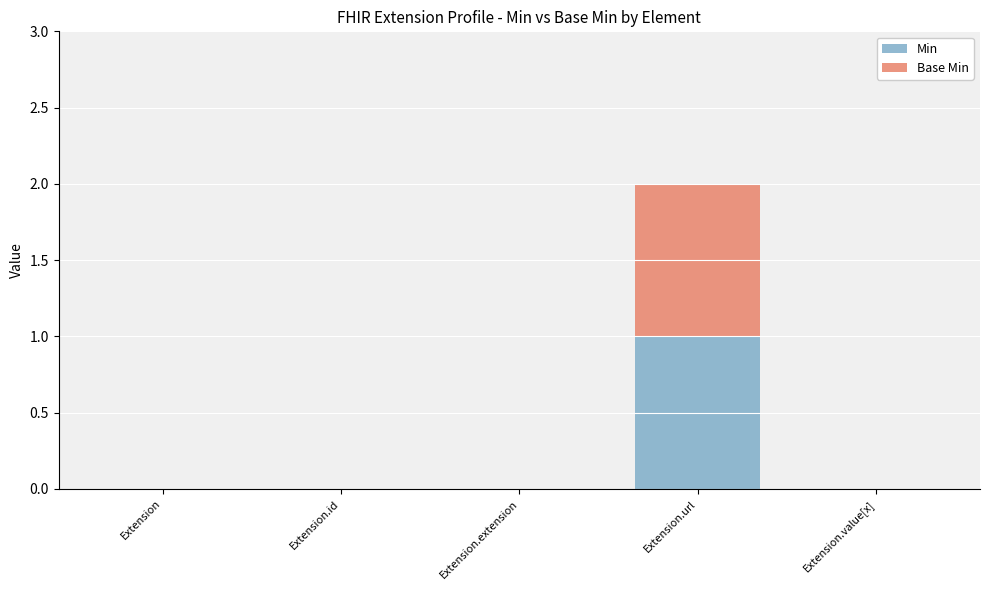

At which category is the sum across all series the highest?

Extension.url